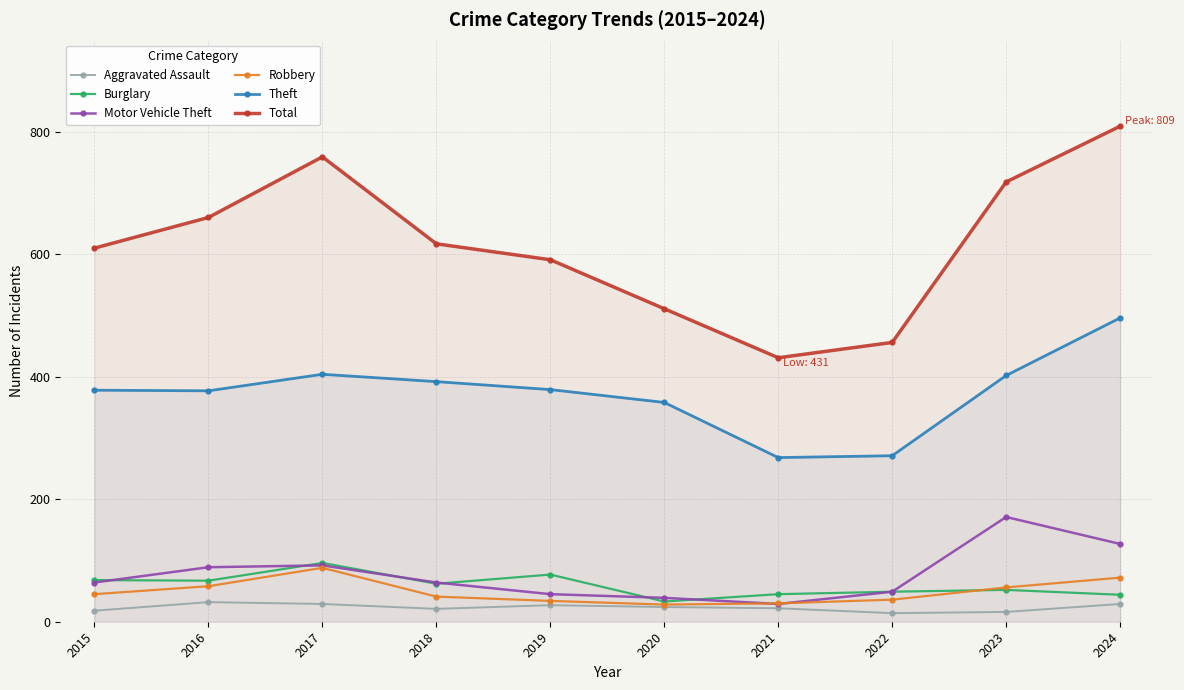

At which category does the chart reach its peak across all series?

2024